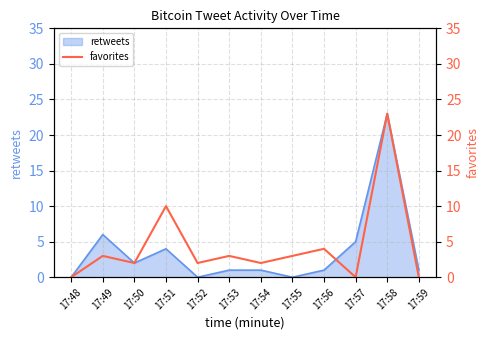

Is it true that the value at 17:48 is 0?

True